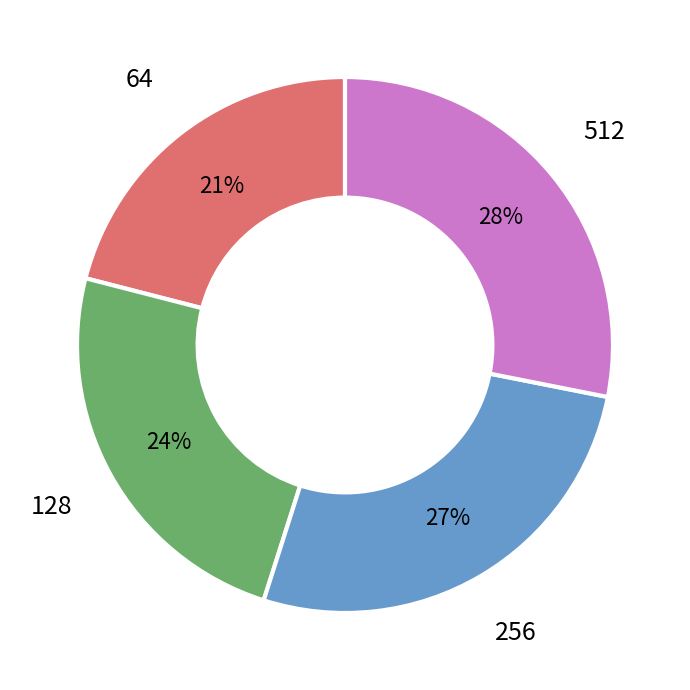

Is there any slice that represents more than half of the pie?

No